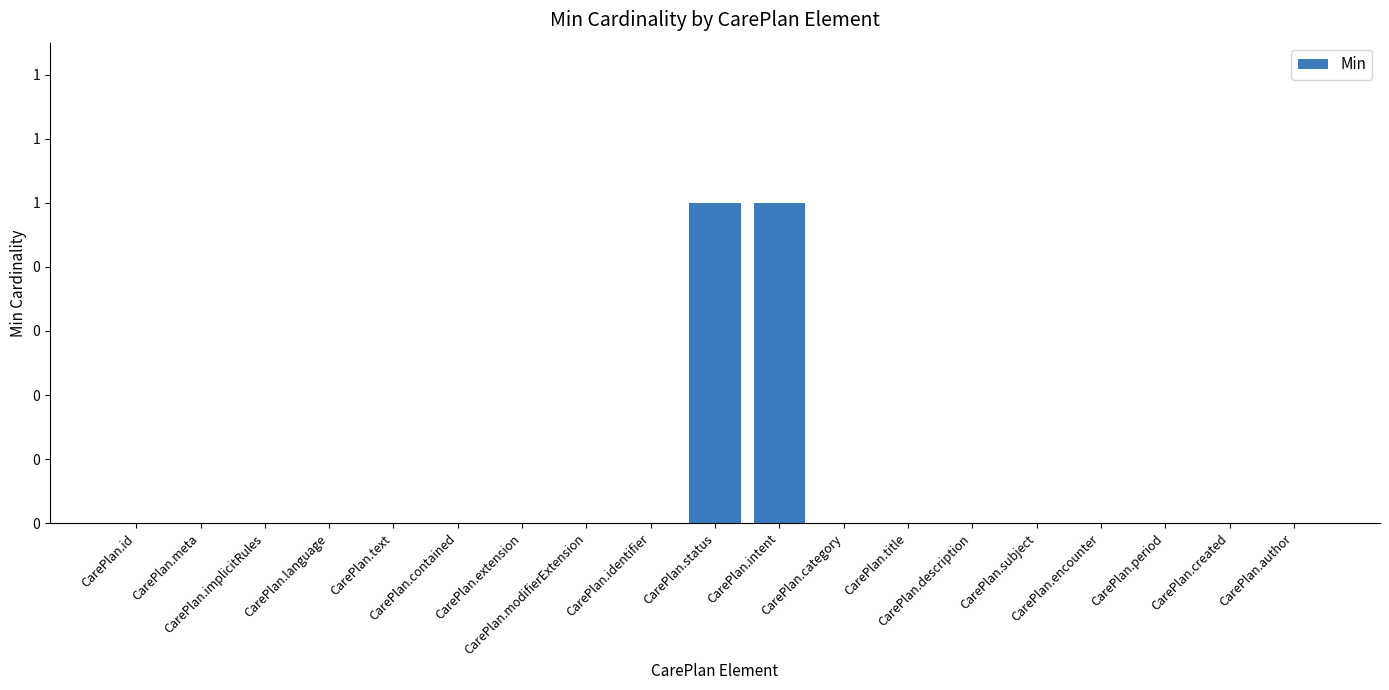

Rank the categories by value from highest to lowest.

CarePlan.status, CarePlan.intent, CarePlan.id, CarePlan.meta, CarePlan.implicitRules, CarePlan.language, CarePlan.text, CarePlan.contained, CarePlan.extension, CarePlan.modifierExtension, CarePlan.identifier, CarePlan.category, CarePlan.title, CarePlan.description, CarePlan.subject, CarePlan.encounter, CarePlan.period, CarePlan.created, CarePlan.author